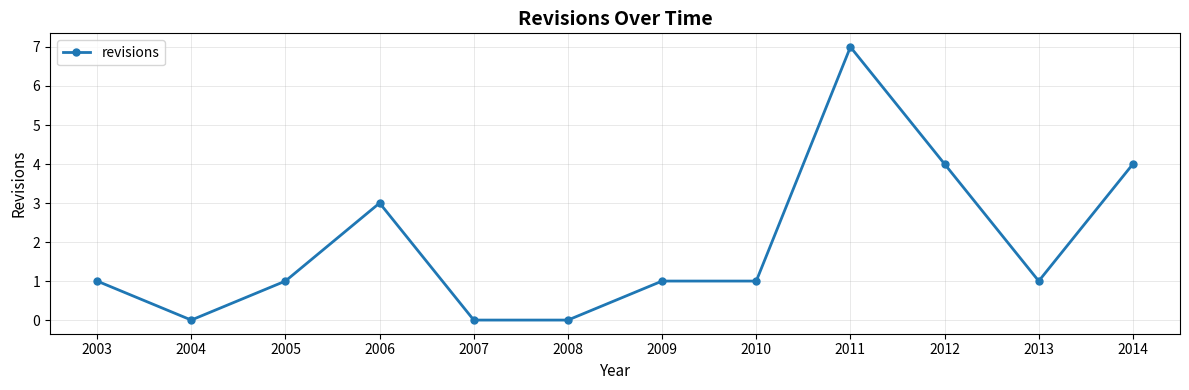

Where is the first local maximum?

2006